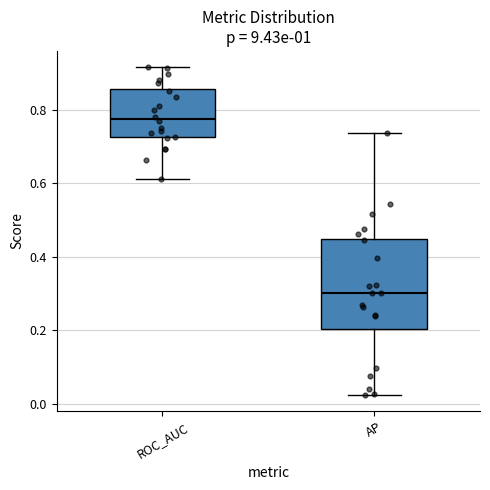

Which box's median line is the highest?

ROC_AUC